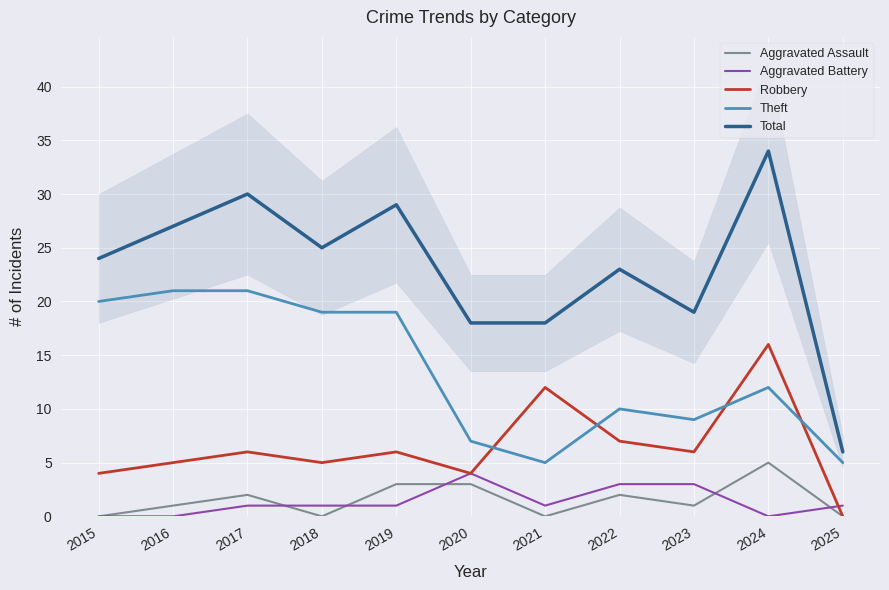

Where is the first local minimum for Aggravated Assault?

2018